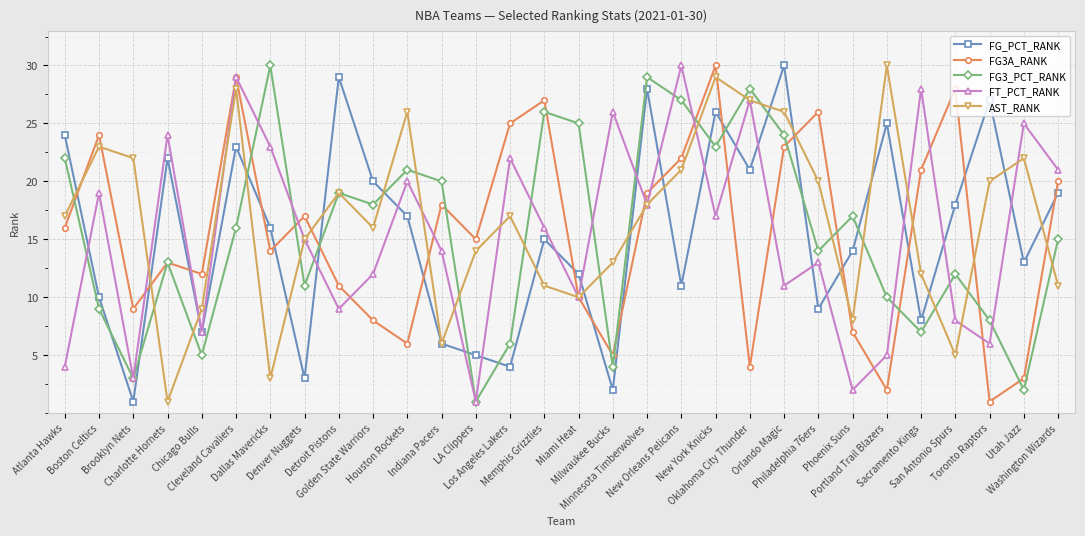

Where do FG3_PCT_RANK and FG3A_RANK first cross each other?

Atlanta Hawks and Boston Celtics